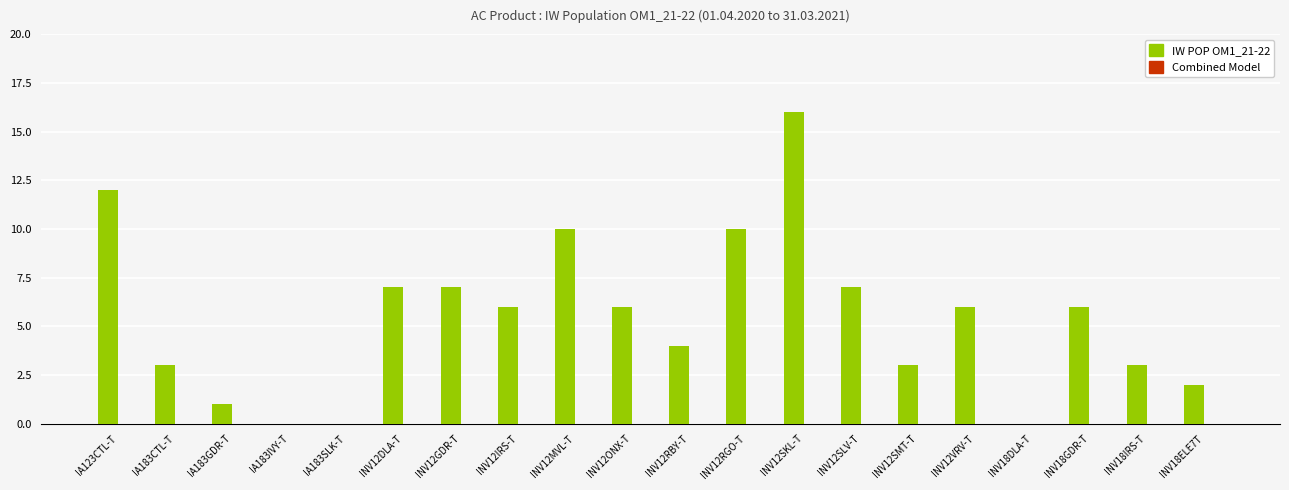

Is it true that the value at INV12RGO-T is 10?

True